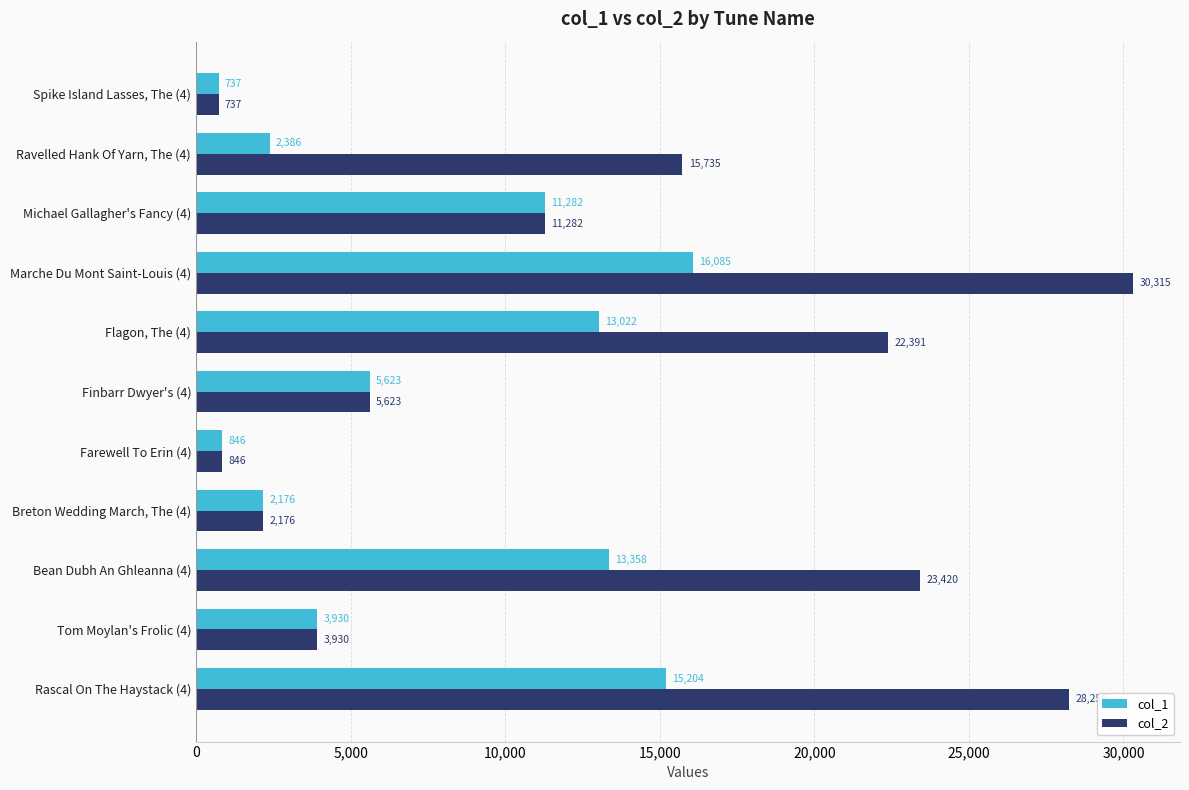

Rank the series by their maximum value, from highest to lowest.

col_2, col_1